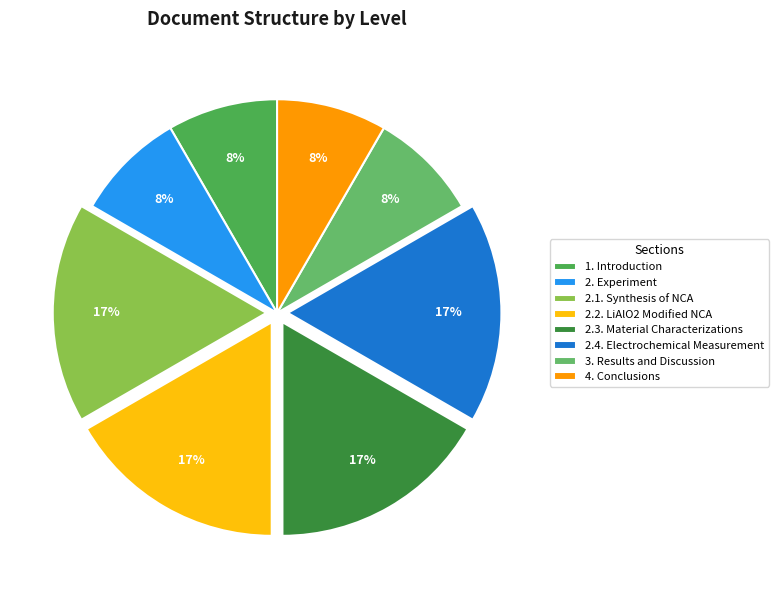

To the nearest percent, what is the difference between the 2. Experiment and 2.1. Synthesis of NCA slice percentages?

8%